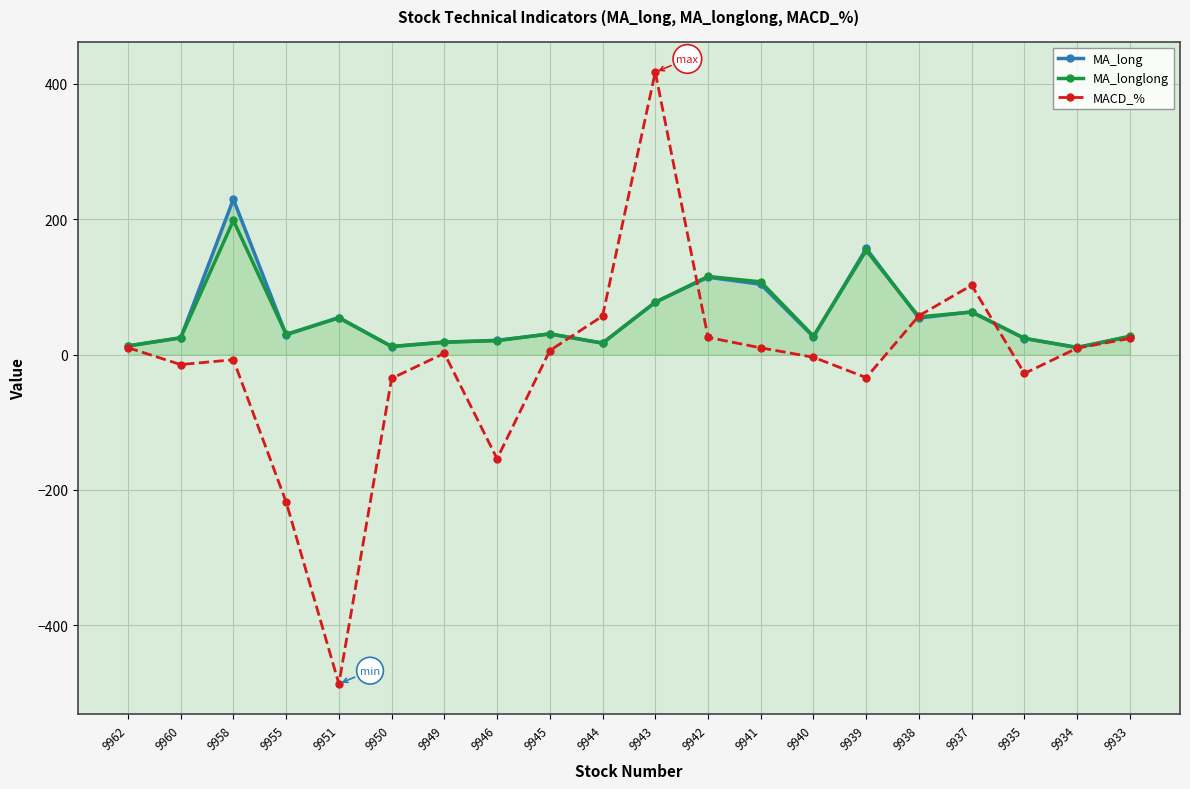

The MACD_% series shows 102.4 at 9937. True or false?

True